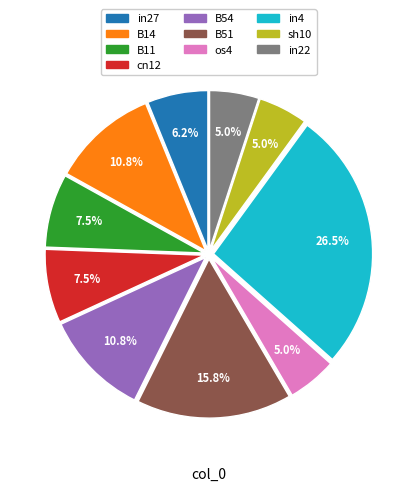

Between cn12 and B54, which is larger?

B54